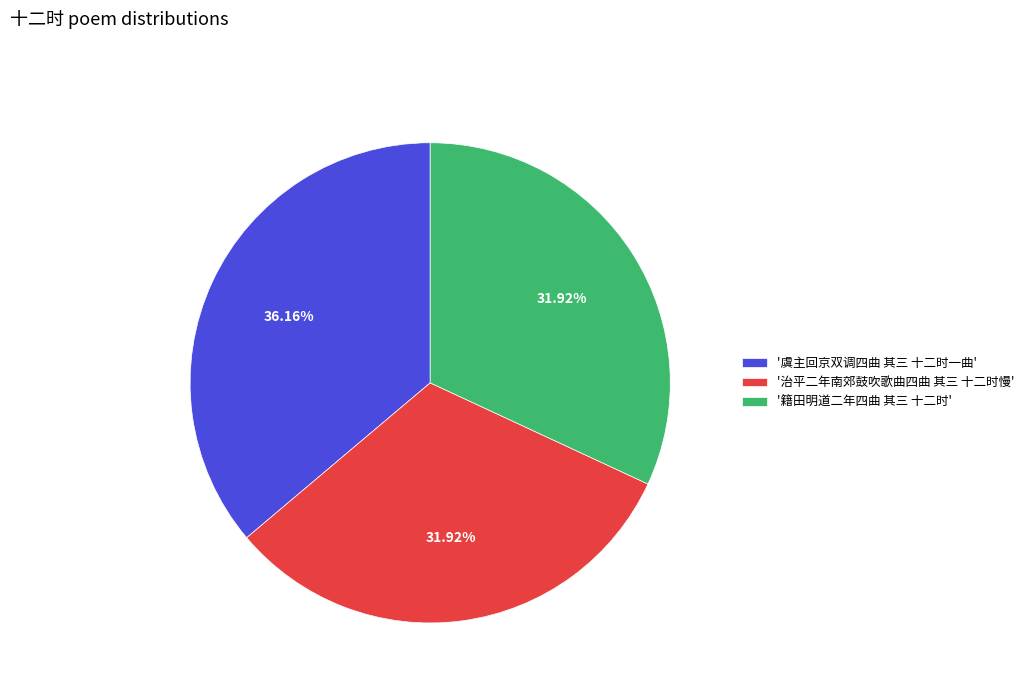

Is there any slice that represents more than half of the pie?

No